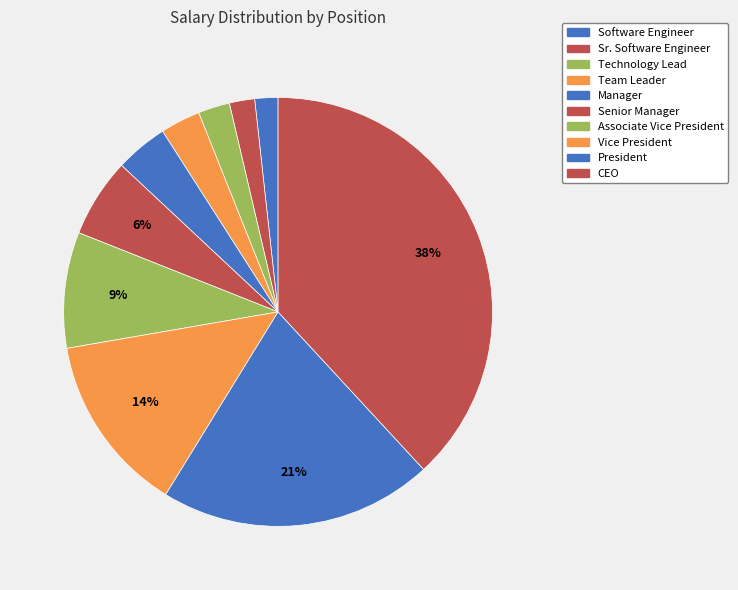

How many segments does this pie chart have?

10